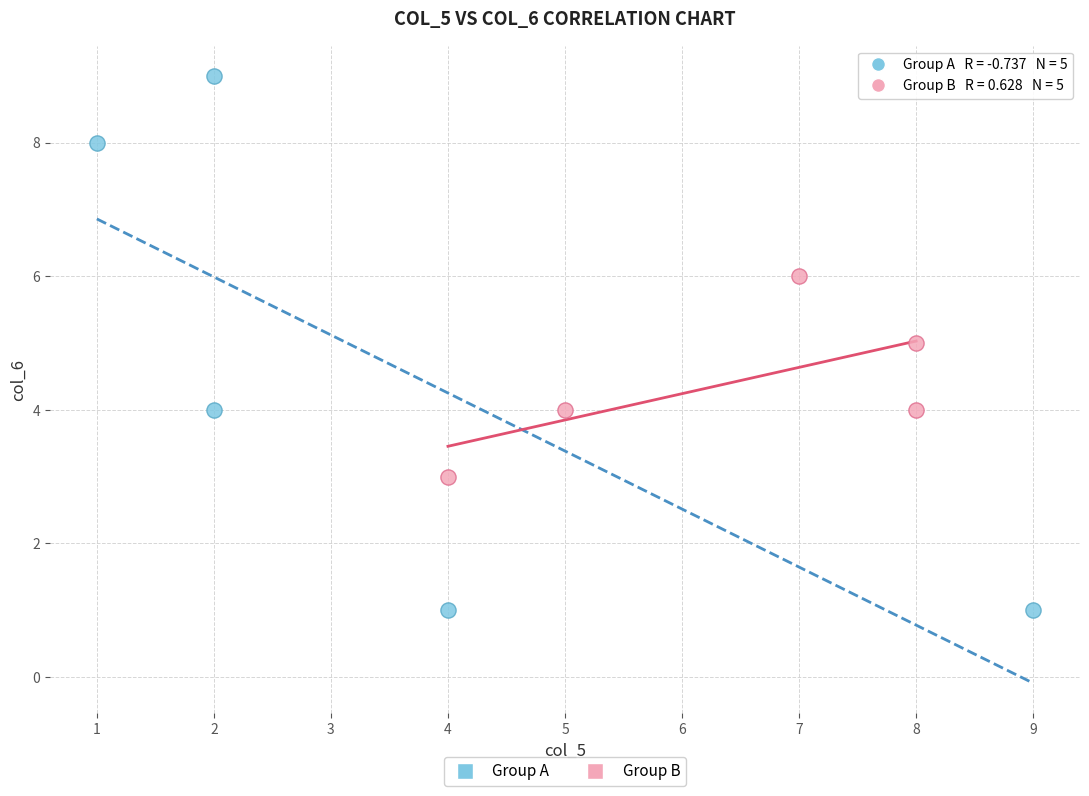

Which series reaches the minimum Y coordinate?

Group A